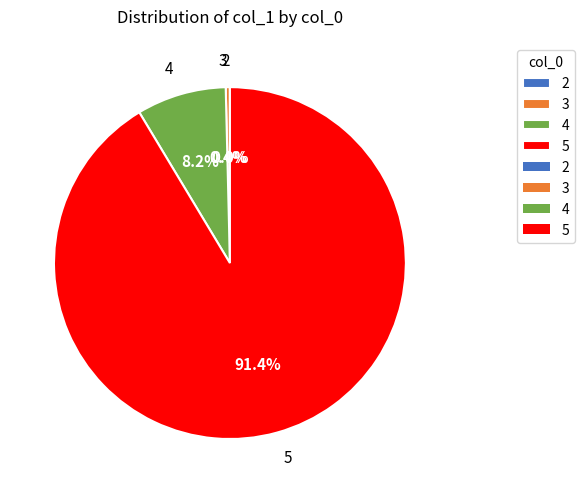

What percentage is the 5 slice, to the nearest percent?

91%